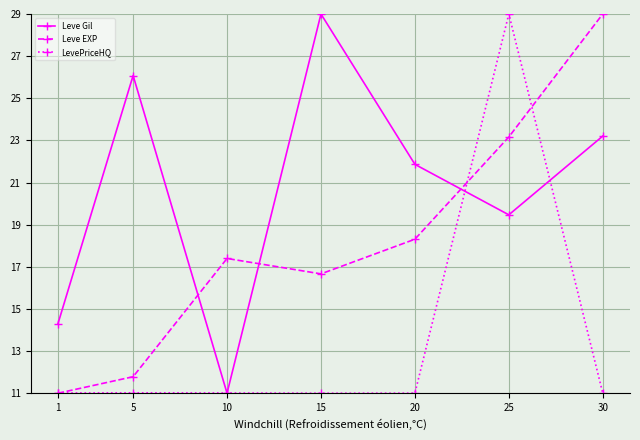

Reading left to right, list all the values displayed in this chart.

Leve Gil: 14.3	26.1	11.0	29.0	21.9	19.5	23.2
Leve EXP: 11.0	11.8	17.4	16.7	18.3	23.2	29.0
LevePriceHQ: 11.0	11.0	11.0	11.0	11.0	29.0	11.0